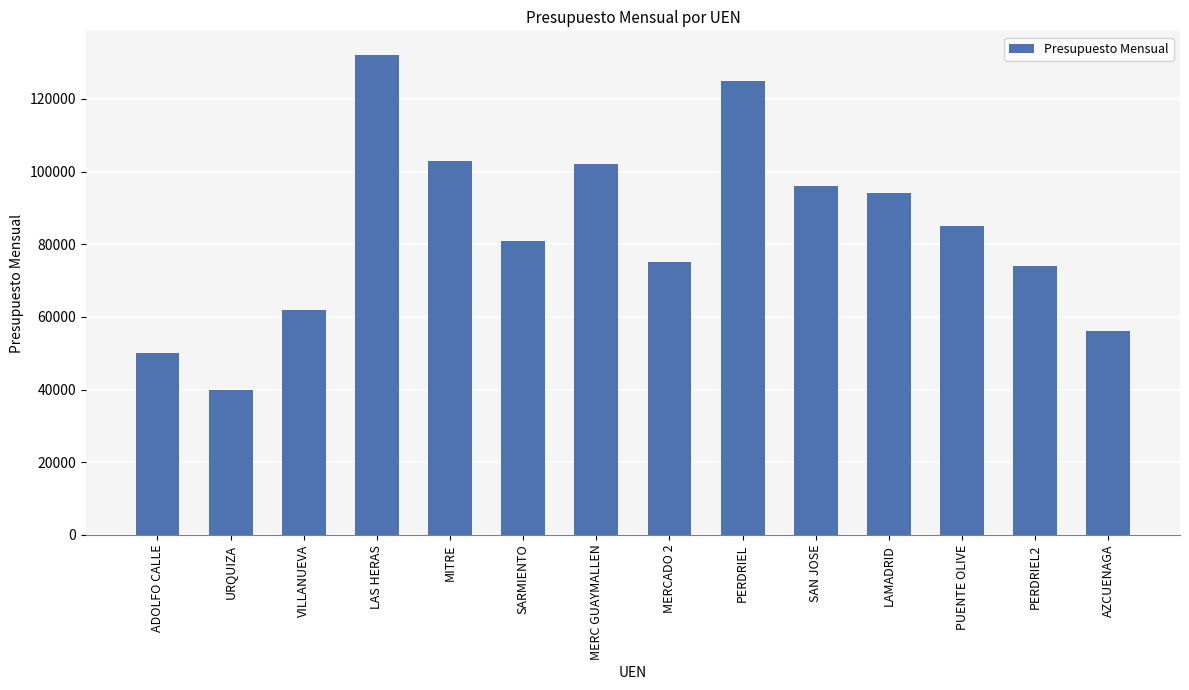

Which label corresponds to the smallest value in the chart?

URQUIZA